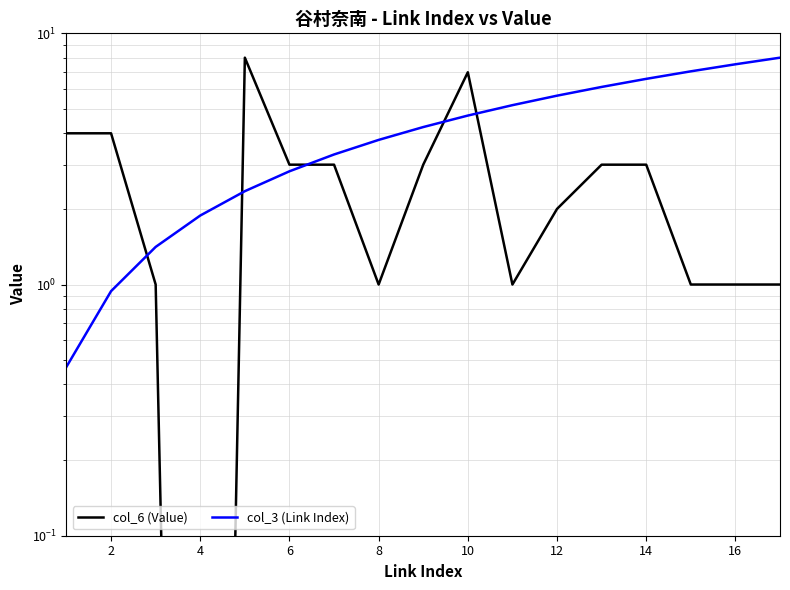

Reading right to left, what are all the values shown in this chart?

col_6 (Value): 1.0	1.0	1.0	3.0	3.0	2.0	1.0	7.0	3.0	1.0	3.0	3.0	8.0	0.0	1.0	4.0	4.0
col_3 (Link Index): 8.0	7.5	7.1	6.6	6.1	5.6	5.2	4.7	4.2	3.8	3.3	2.8	2.4	1.9	1.4	0.9	0.5